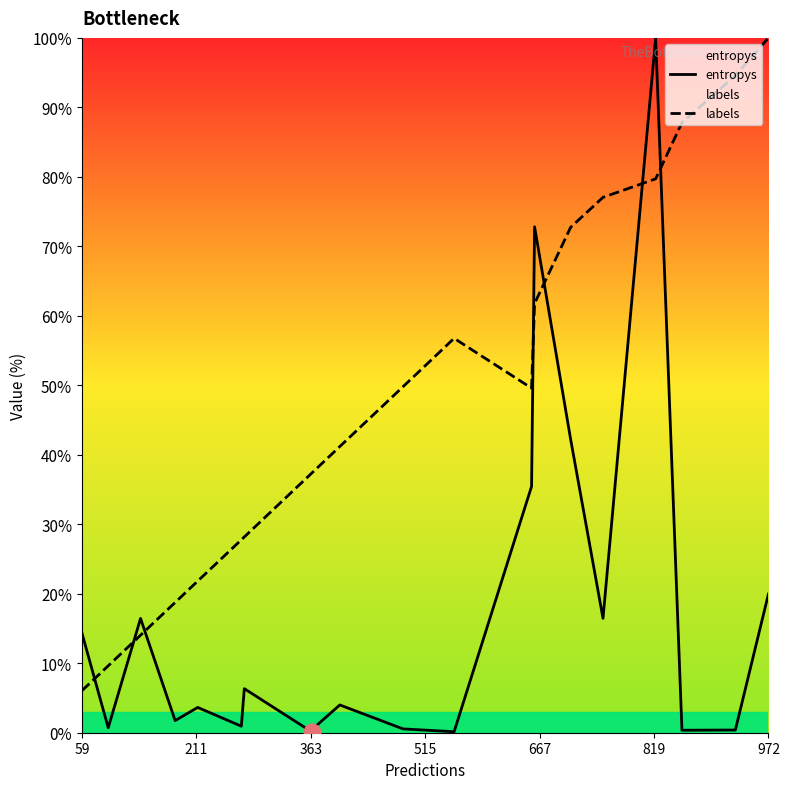

What is the maximum value for entropys?

100.0